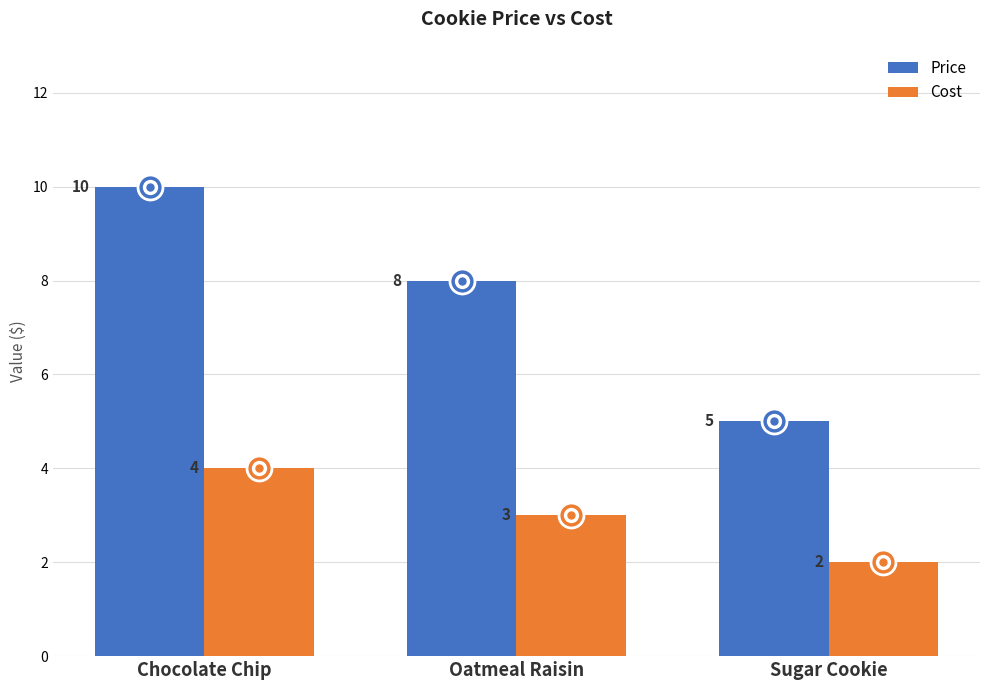

The value of Price at Chocolate Chip is 5. True or false?

False